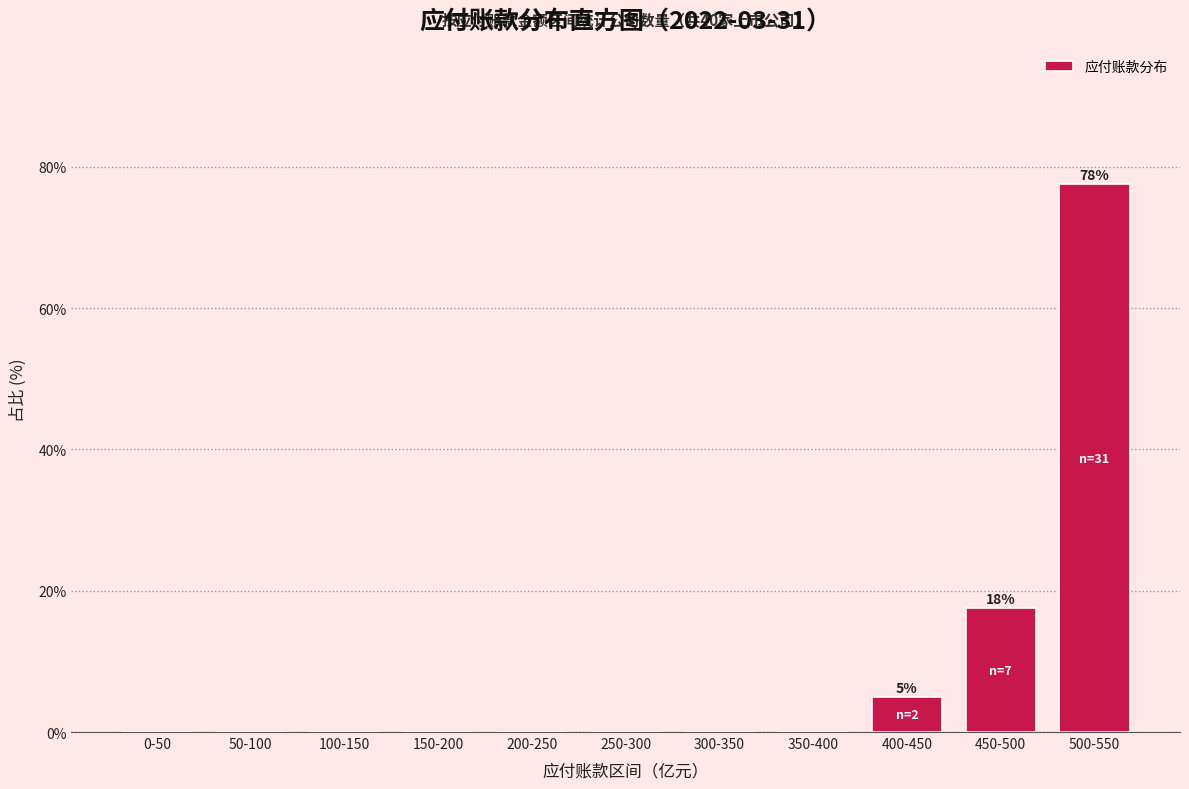

Reading right to left, what are all the values shown in this chart?

500-550=77.5	450-500=17.5	400-450=5.0	350-400=0.0	300-350=0.0	250-300=0.0	200-250=0.0	150-200=0.0	100-150=0.0	50-100=0.0	0-50=0.0